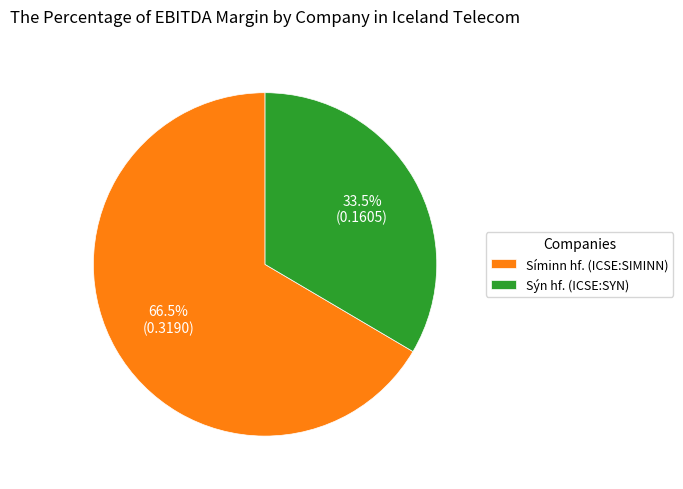

Combined, do Síminn hf. (ICSE:SIMINN) and Sýn hf. (ICSE:SYN) account for over 50%?

Yes